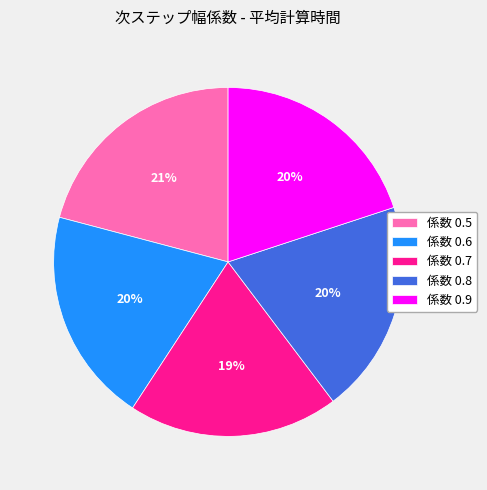

Count the number of slices in the pie.

5